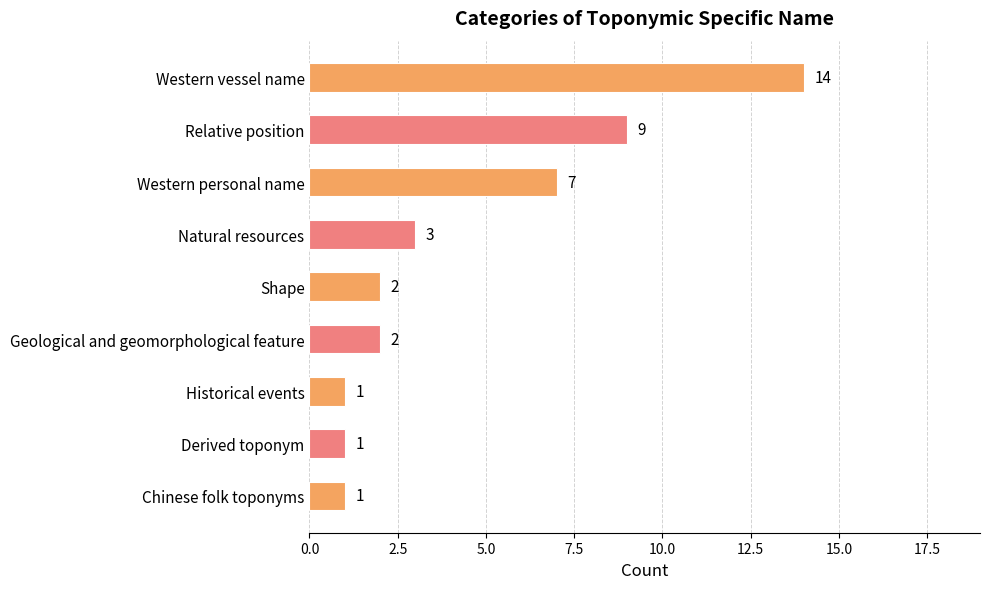

What is the difference between the maximum and second lowest values?

13